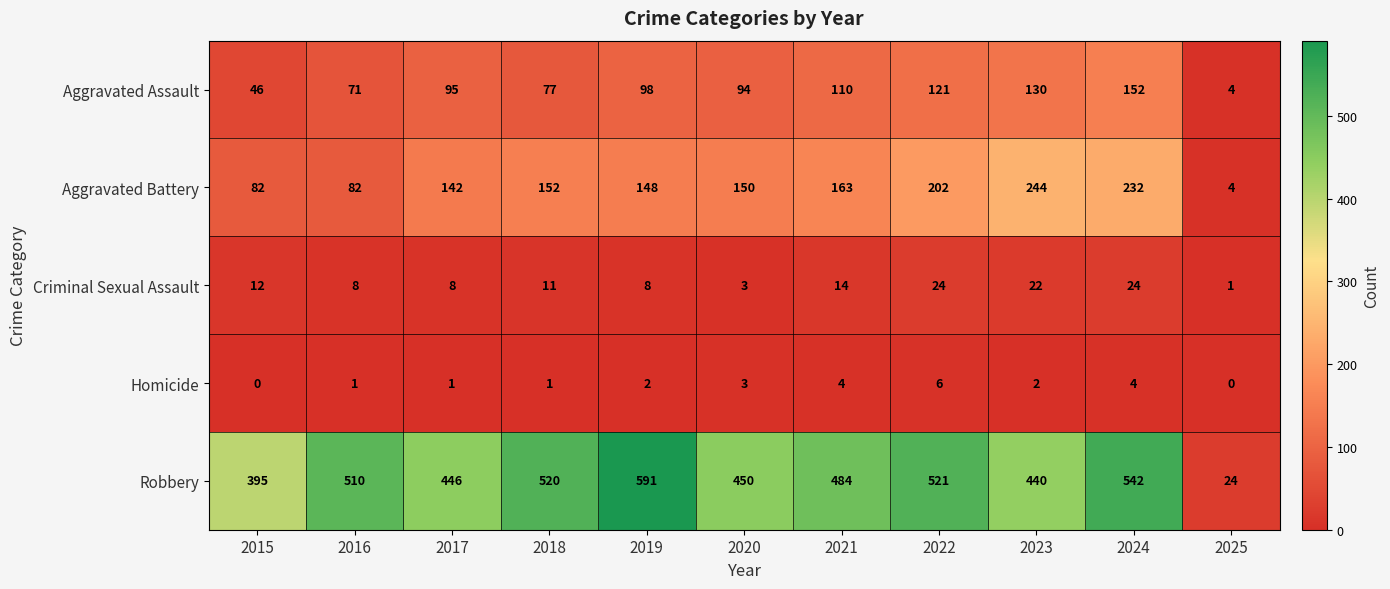

Count the number of categories in the chart.

11